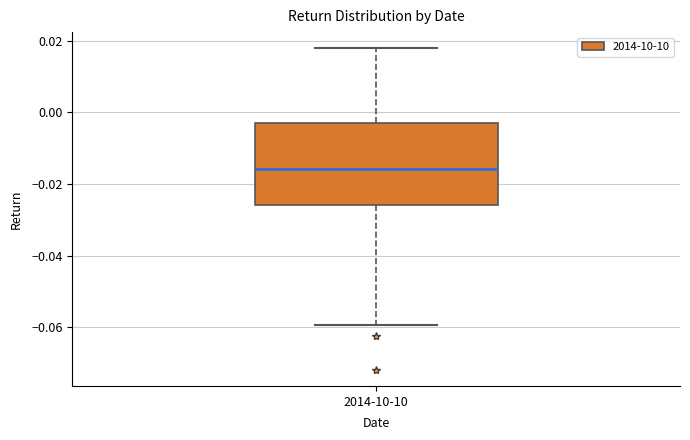

Transcribe this box plot: give where the median line is, the range the box spans, and where the two whiskers end, as read against the y-axis. The values are not printed on the chart, so give them approximately, as read against the axis.

median -0.016, box -0.026 to -0.002, whiskers -0.060 to 0.018